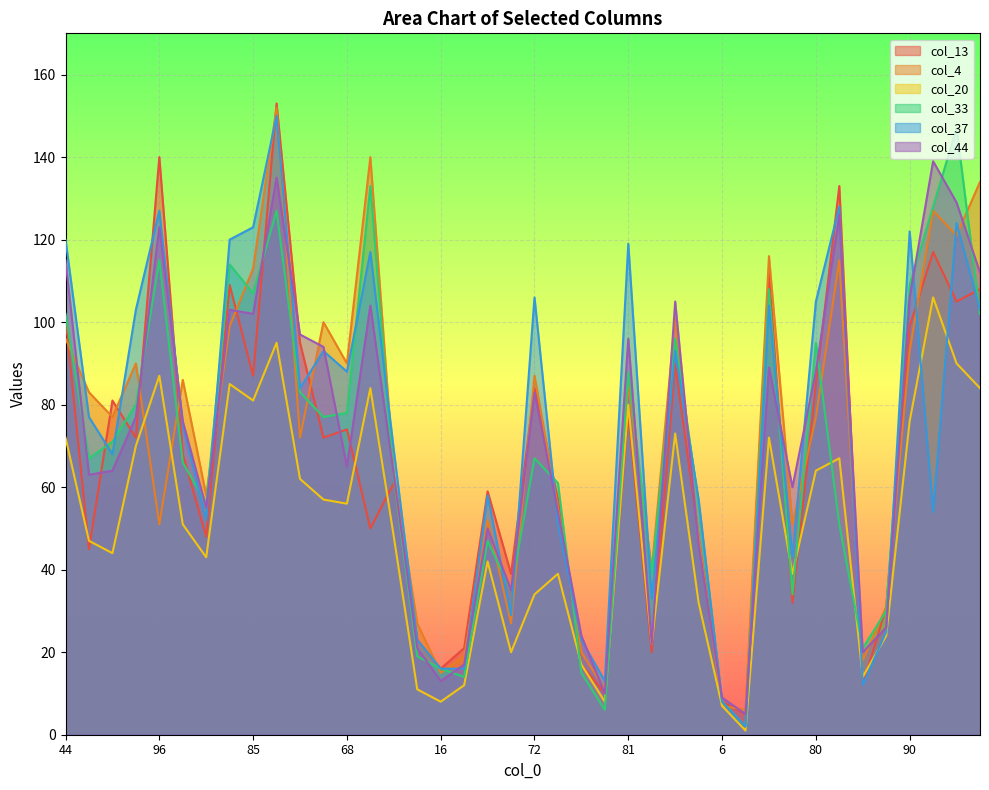

What is the label of the 2nd point from the left?

53